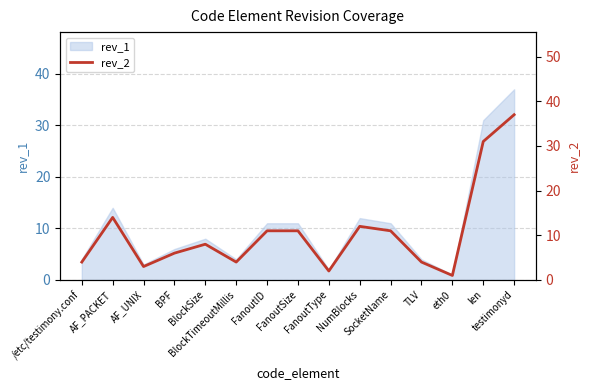

What is the difference between the maximum and minimum values?

36